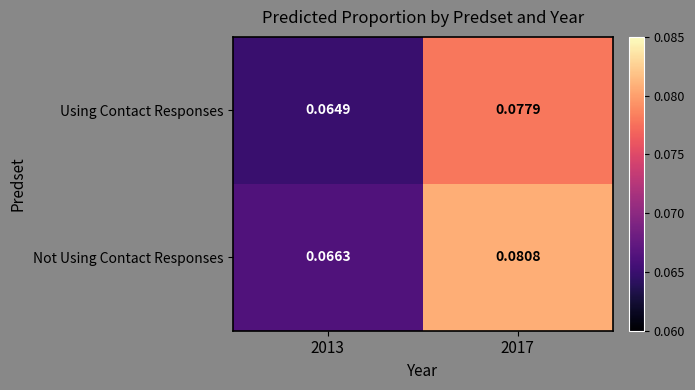

Rank the series by their average value, from lowest to highest.

Using Contact Responses, Not Using Contact Responses